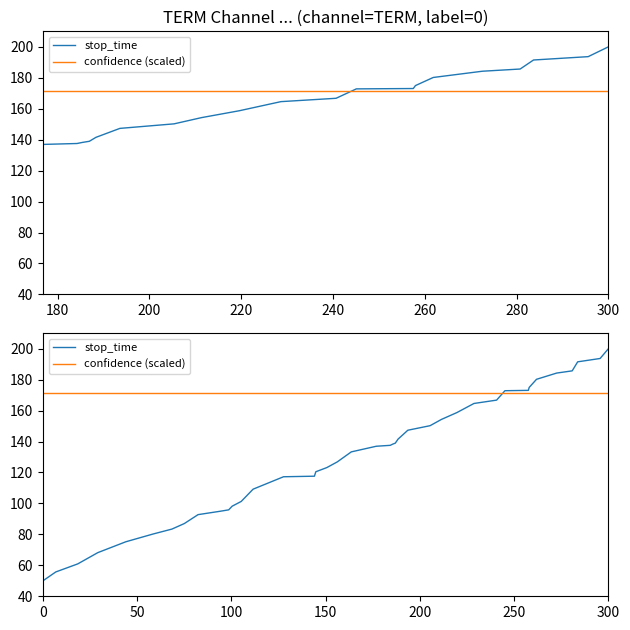

At which label is confidence (scaled) closest to 171?

160